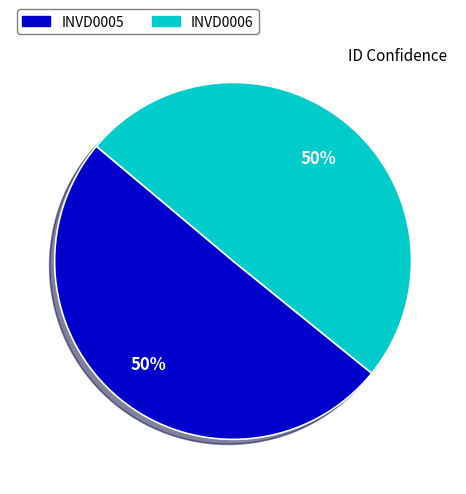

How many slices are in this pie chart?

2